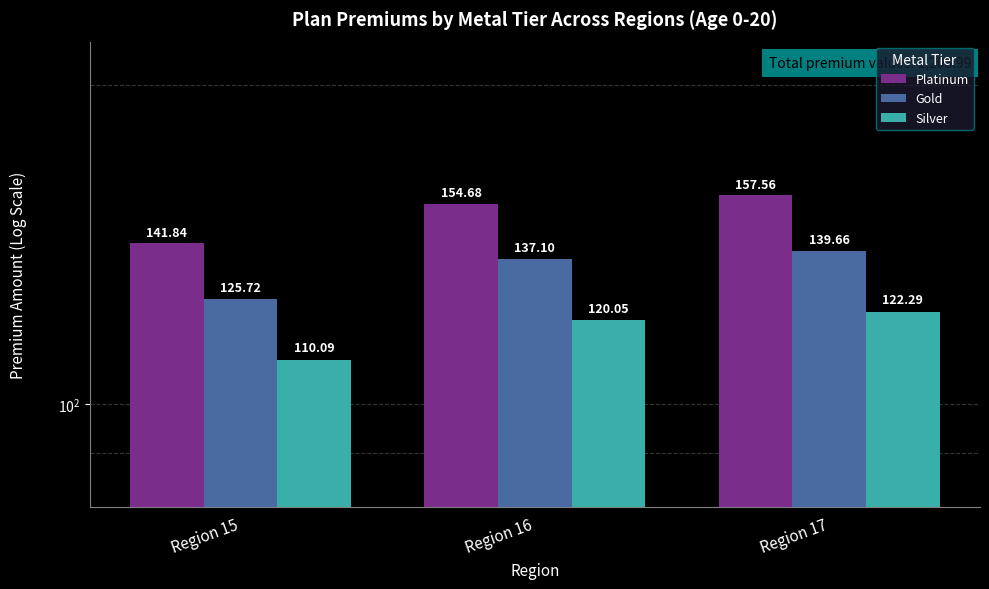

How many bars are there in each group?

3